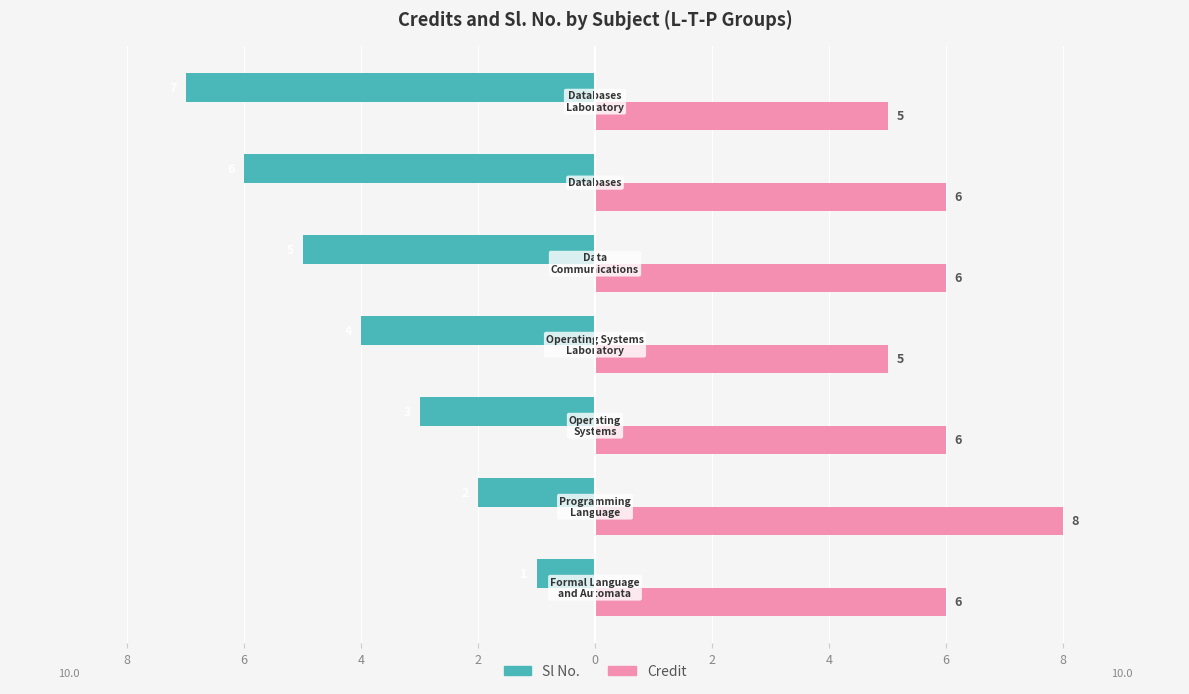

What are all the series names shown in the legend?

Sl No., Credit